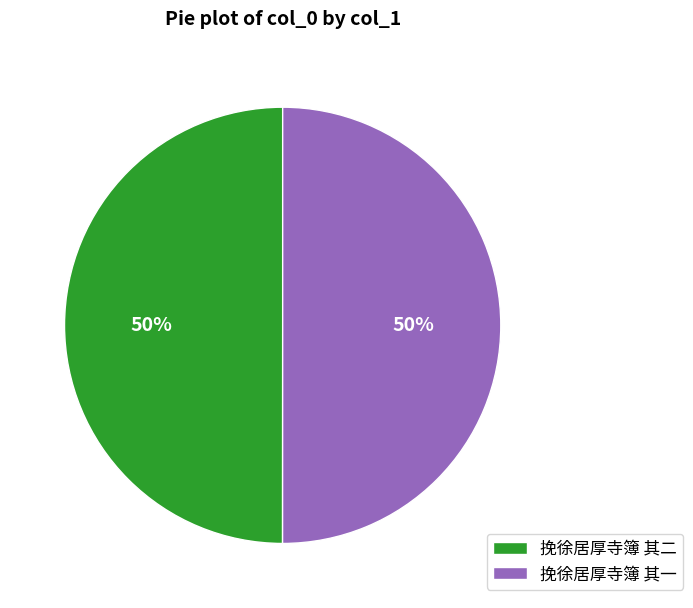

What is the ratio of the value at 挽徐居厚寺簿 其一 to the value at 挽徐居厚寺簿 其二?

1.0